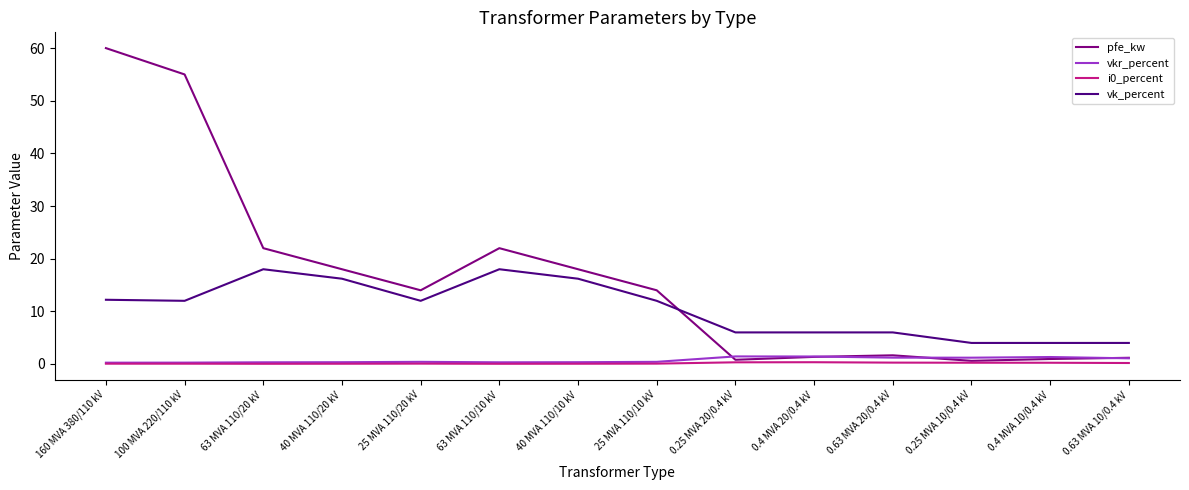

Which series has the largest total across all categories?

pfe_kw